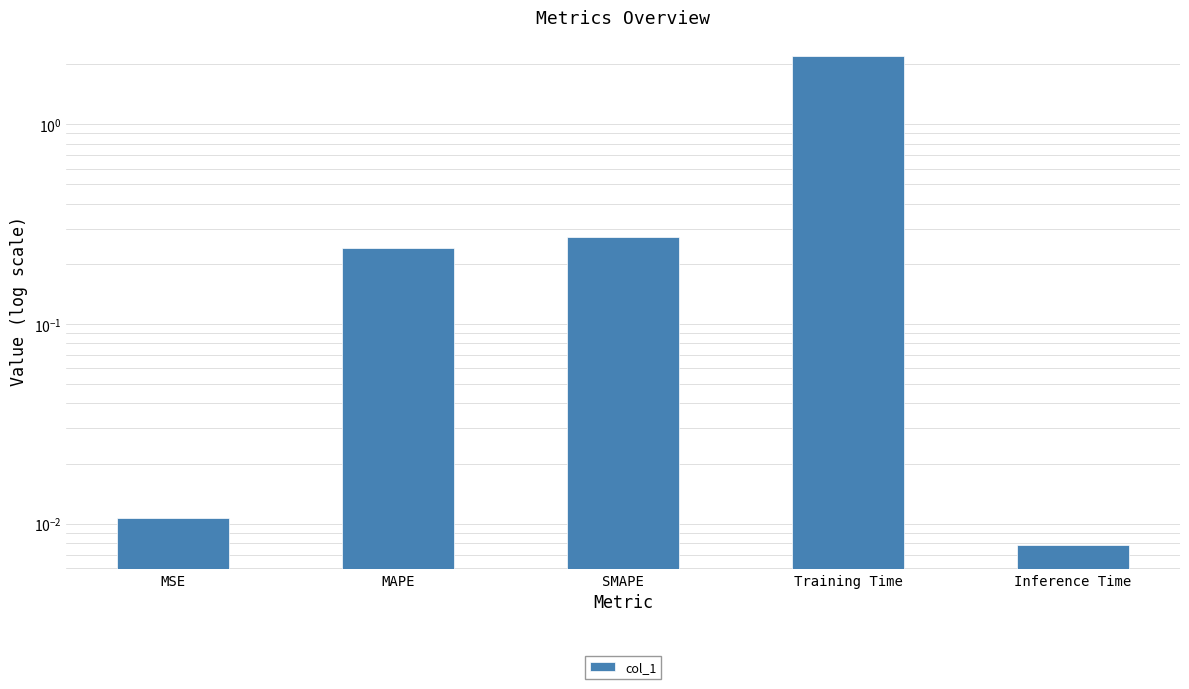

What is the difference between the second highest and minimum values?

0.3